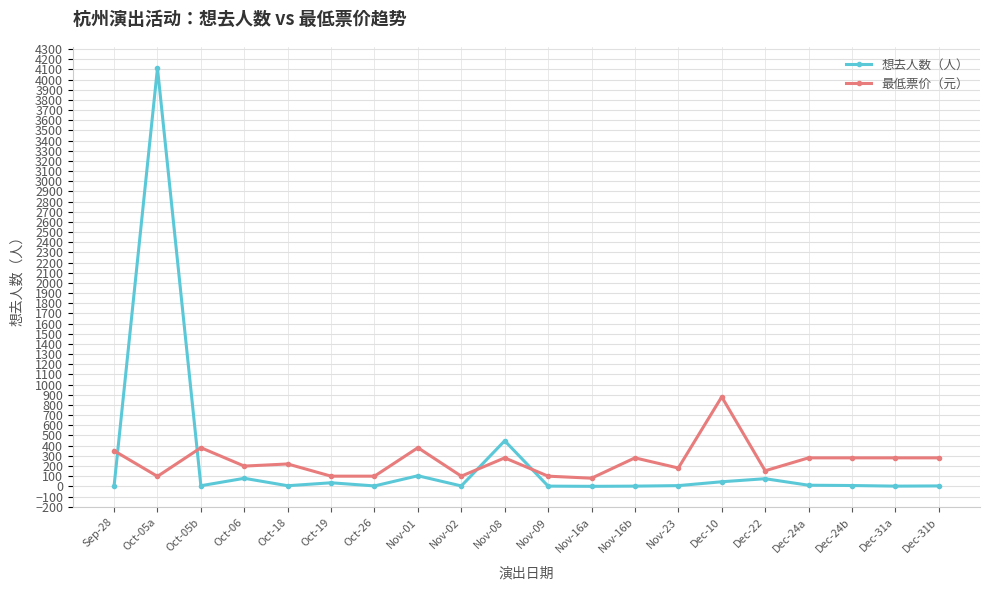

Does the chart display data point markers on the line(s)?

Yes